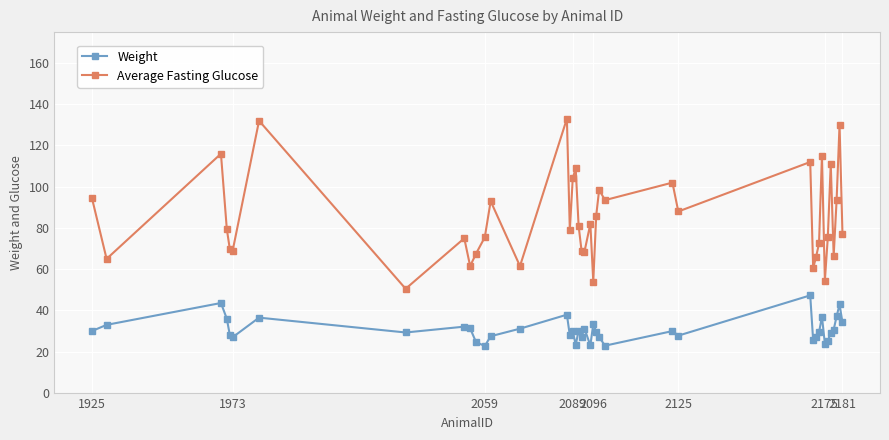

True or false: Average Fasting Glucose has more than 2 points higher than both neighbors.

True